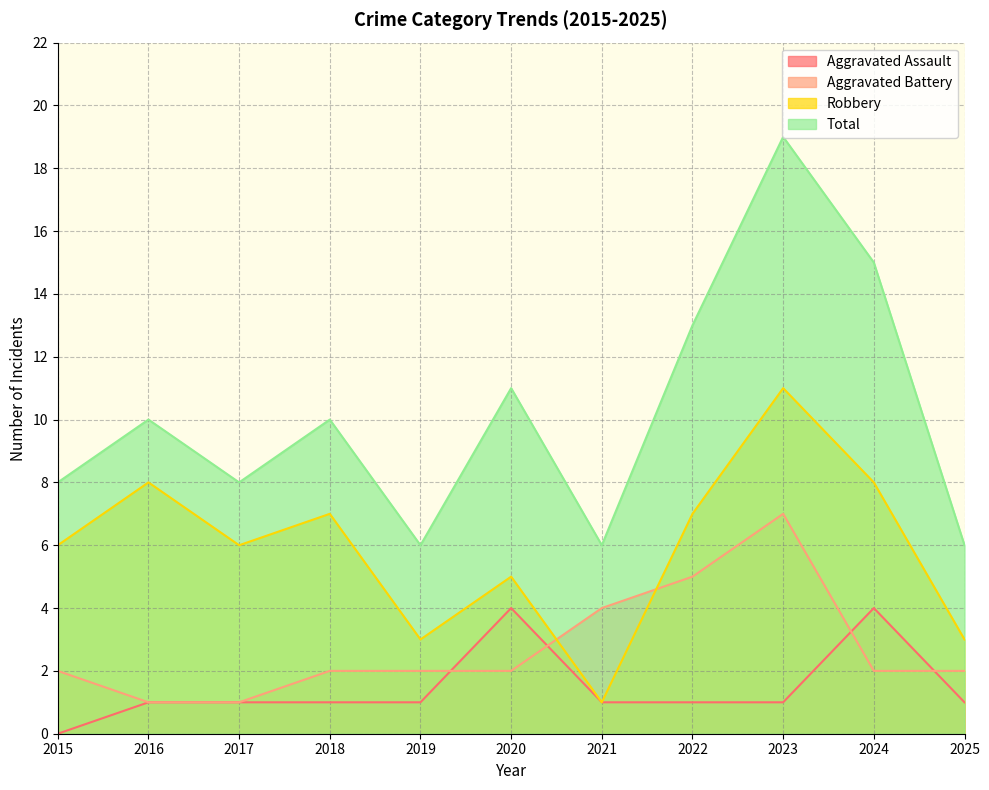

What is the difference between the highest and lowest values at 2021?

5